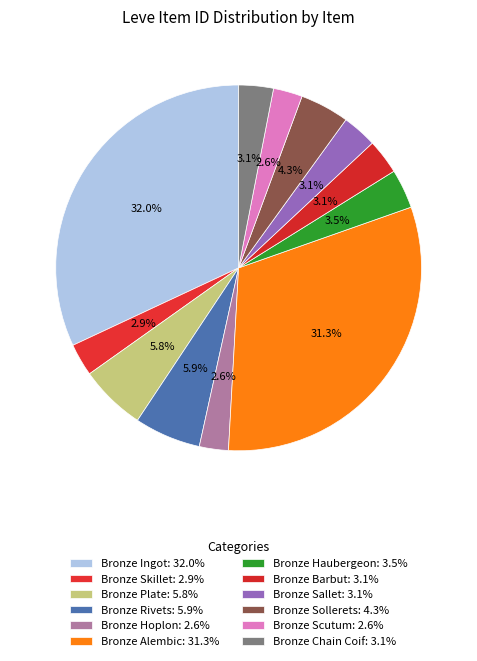

The Bronze Sallet slice represents 3% of the pie. True or false?

True